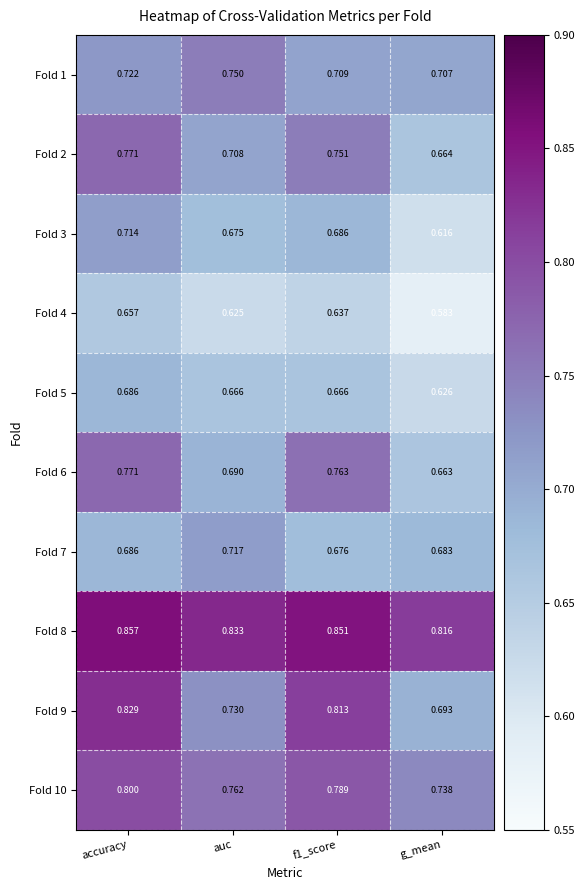

Where is Fold 8 nearest to the value 0?

g_mean